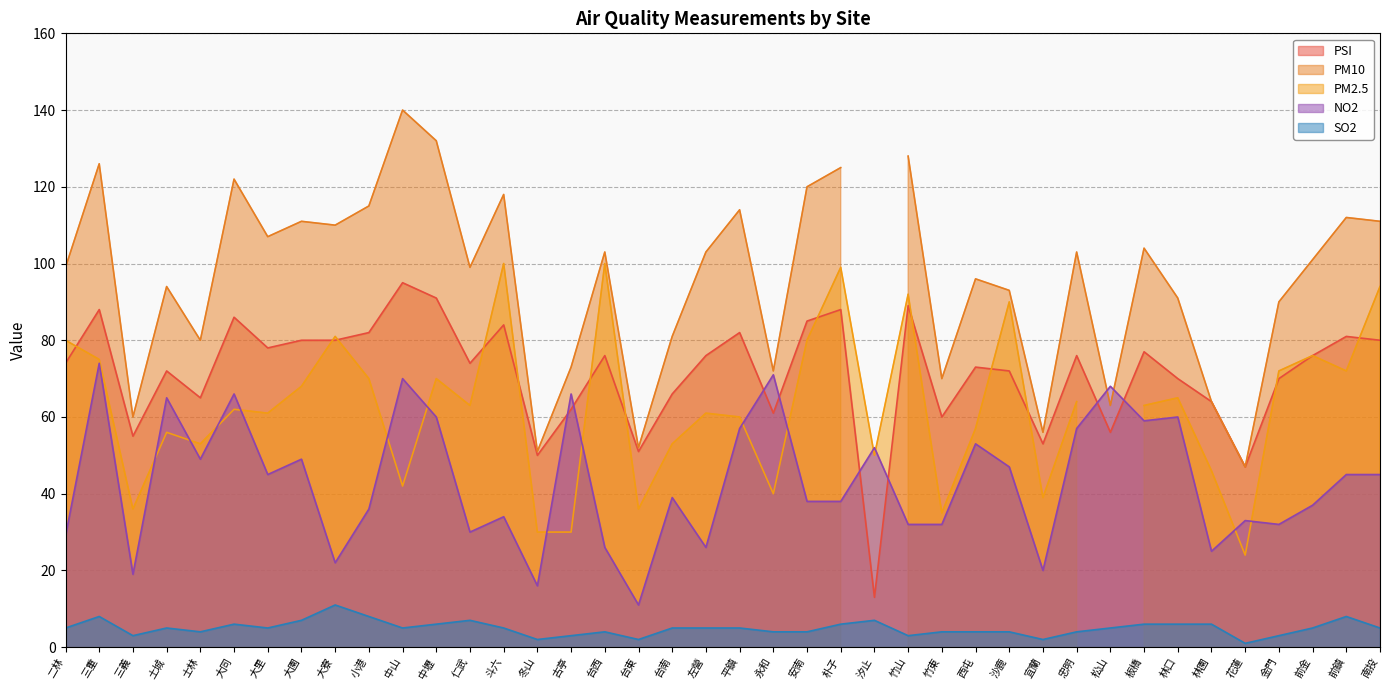

Count the number of categories in the chart.

40